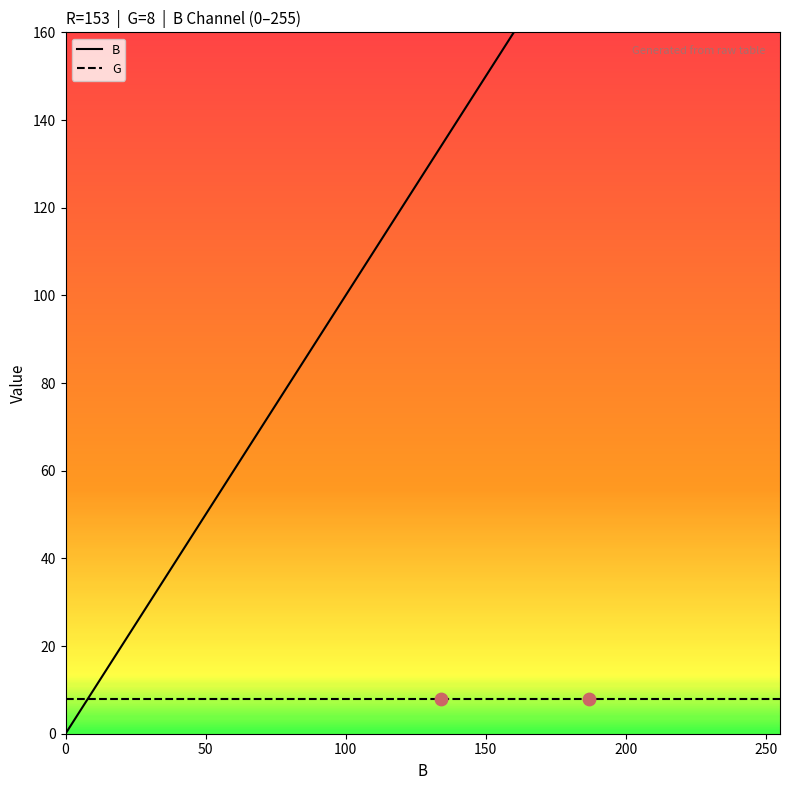

Which series contains the highest Y value?

B